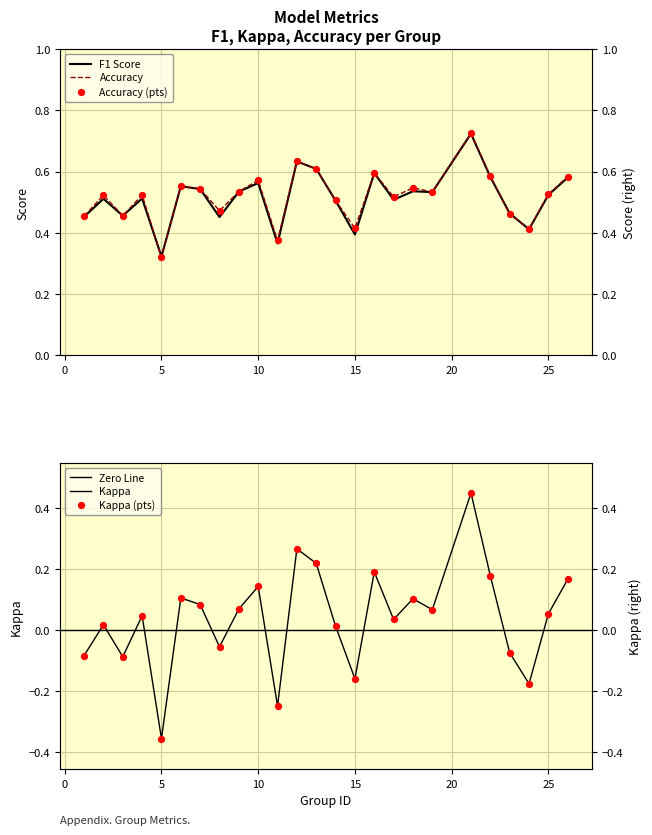

Which series has the largest Y range (max minus min)?

kappa